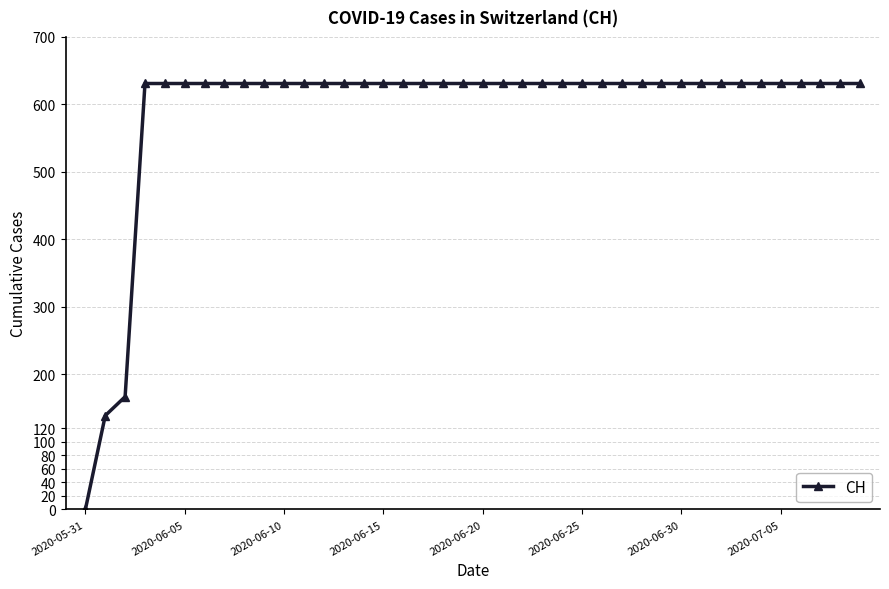

What is the value of the 7th point from the left?

631